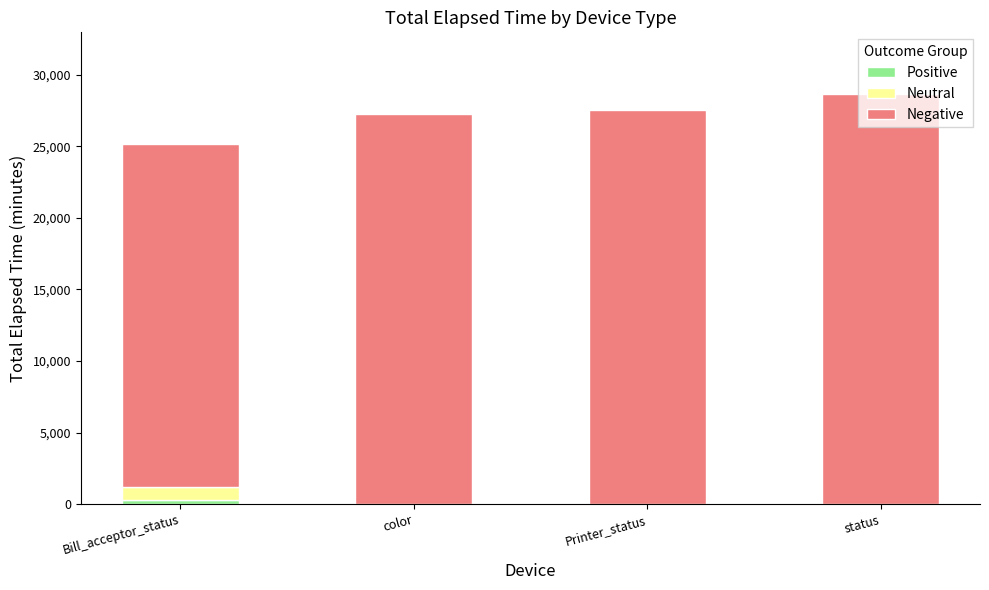

What is the total value across all series at color?

27273